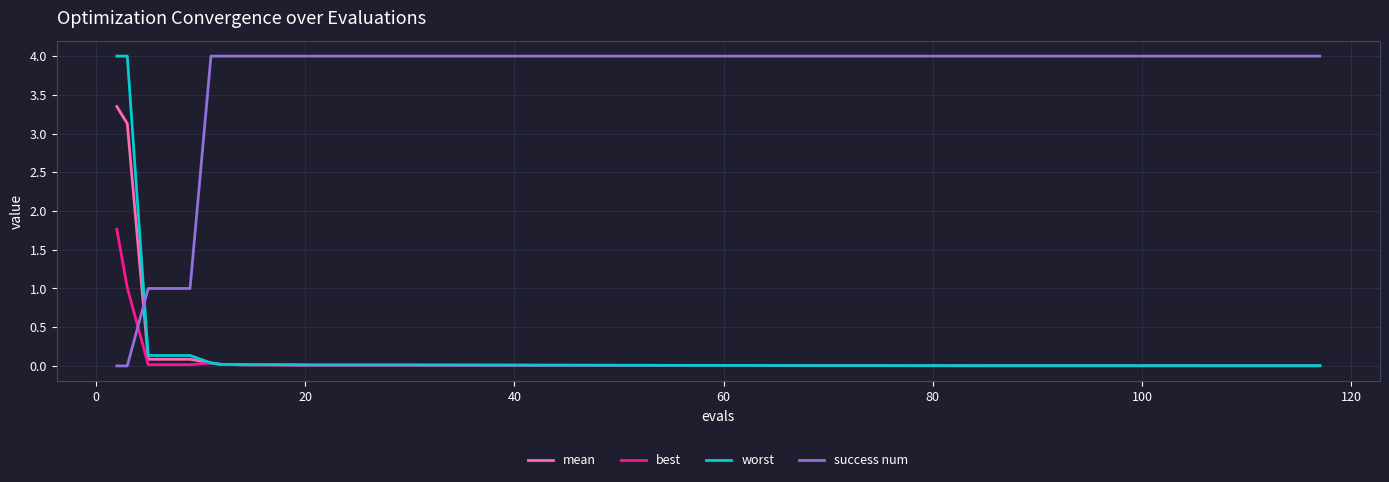

Is this an area chart (filled region under the line)?

No